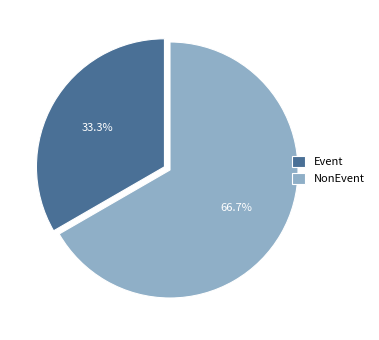

To the nearest percent, what is the combined percentage of Event and NonEvent?

100%